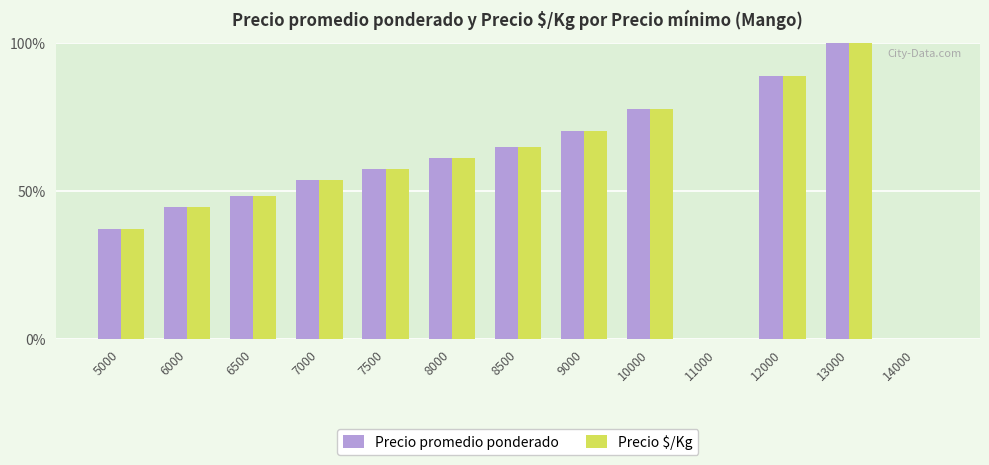

What is the sum of the Precio $/Kg values at 14000 and 12000?

88.9